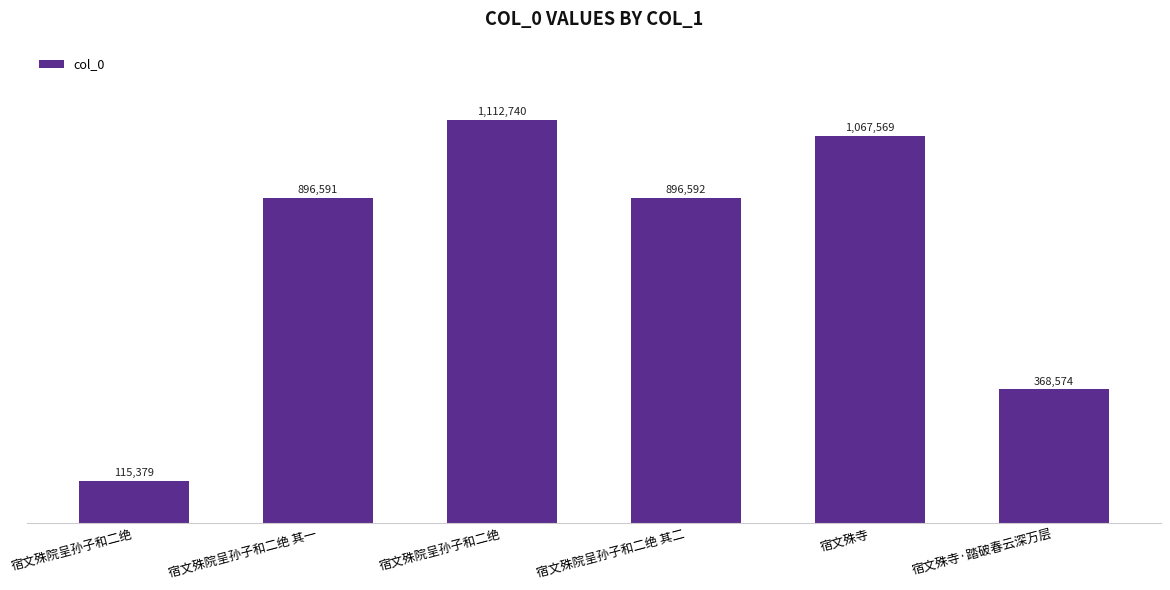

Where does the data first go above 896592?

宿文殊院呈孙子和二绝